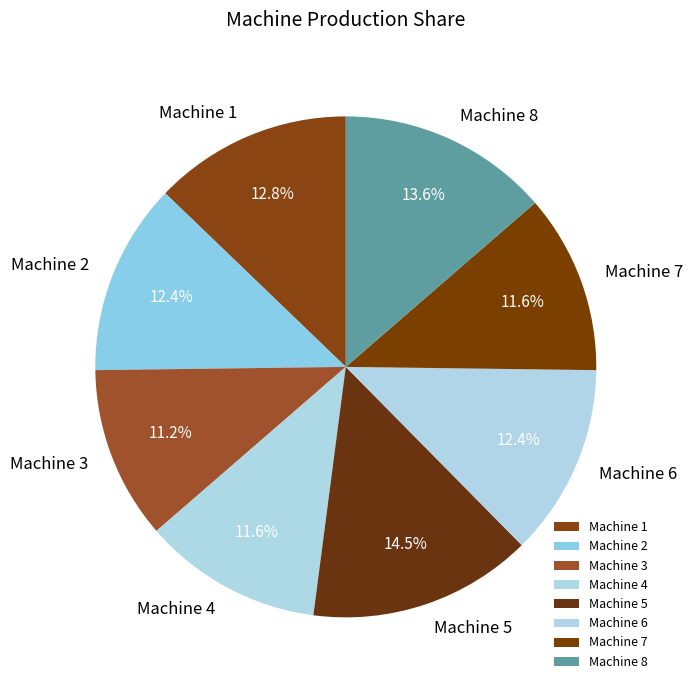

What percentage is the Machine 7 slice, to the nearest percent?

12%